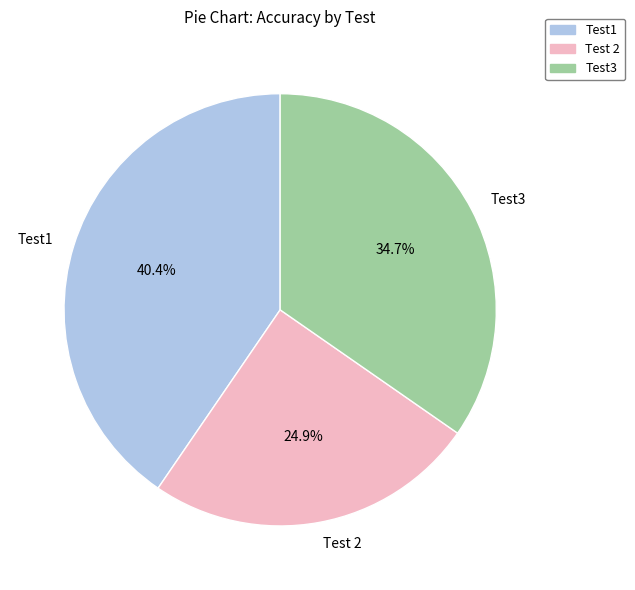

To the nearest percent, what is the difference between the largest and smallest slice percentages?

16%